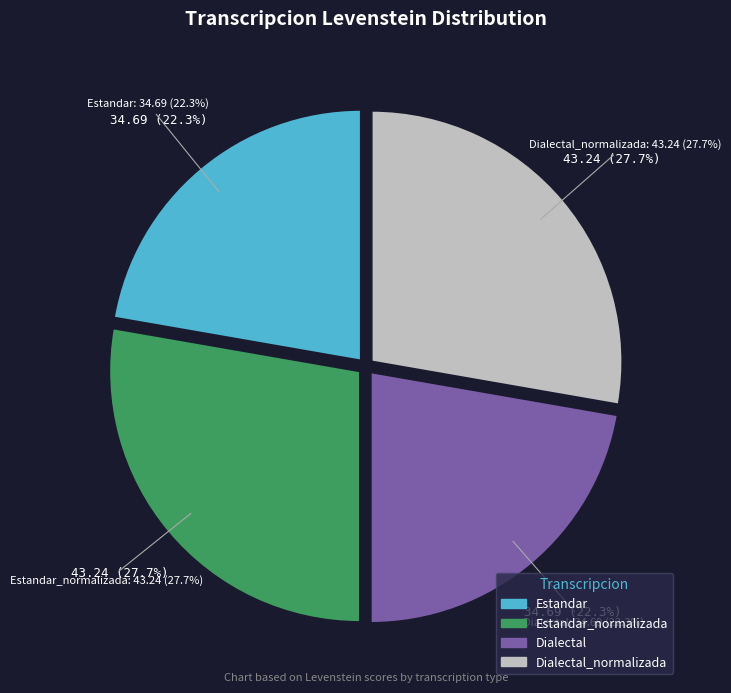

To the nearest percent, what is the average slice percentage?

25%